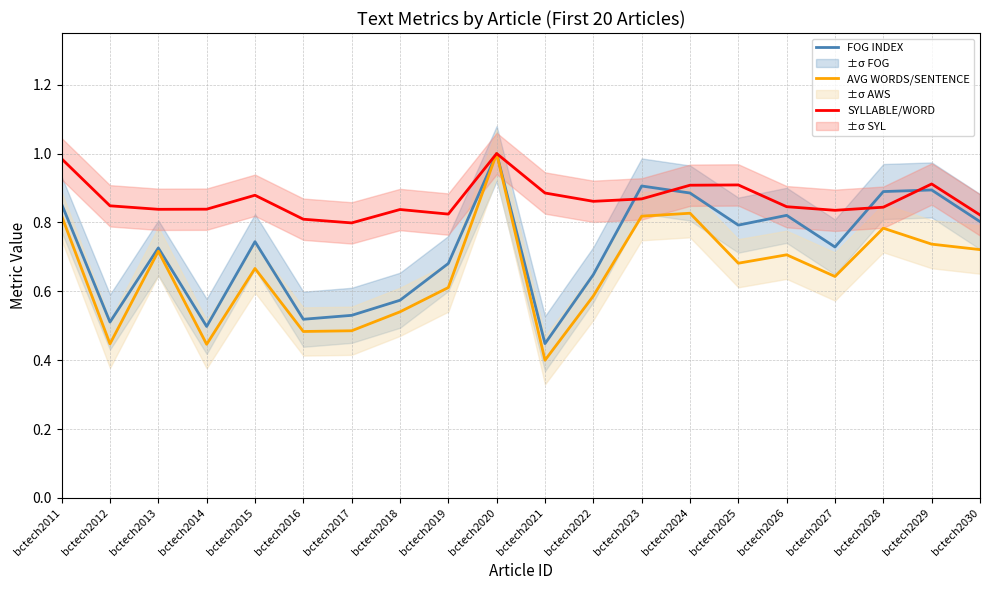

Which series has the largest total across all categories?

SYLLABLE/WORD